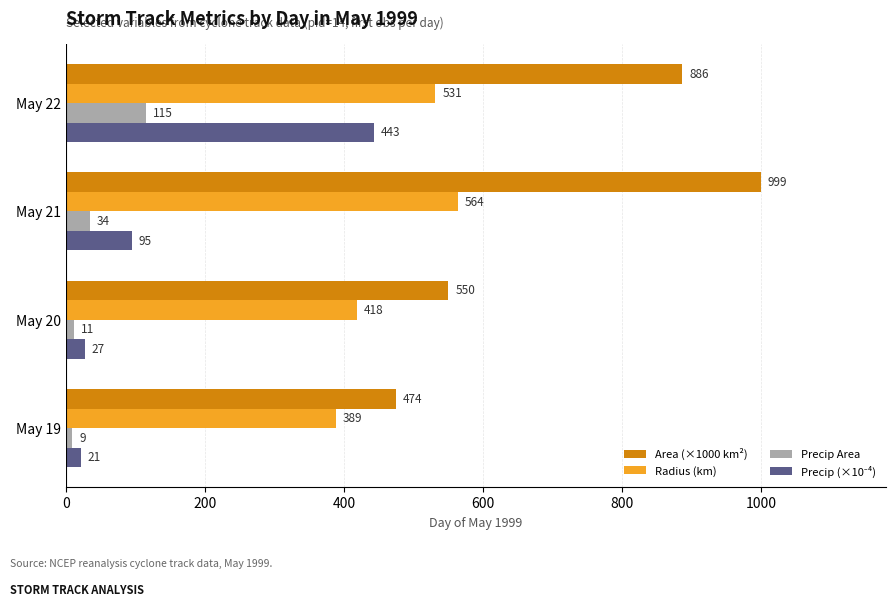

The Precip Area series shows 9.0 at May 19. True or false?

True